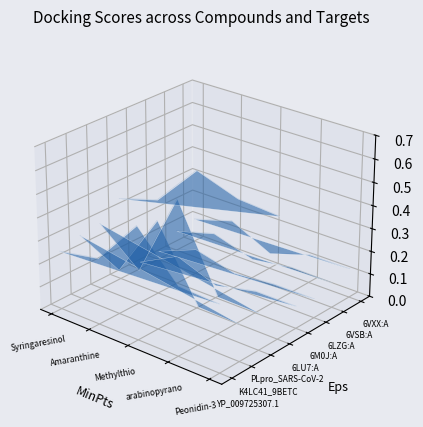

List the labels in order of value, smallest first.

Peonidin-3, arabinopyrano, Amaranthine, Syringaresinol, Methylthio